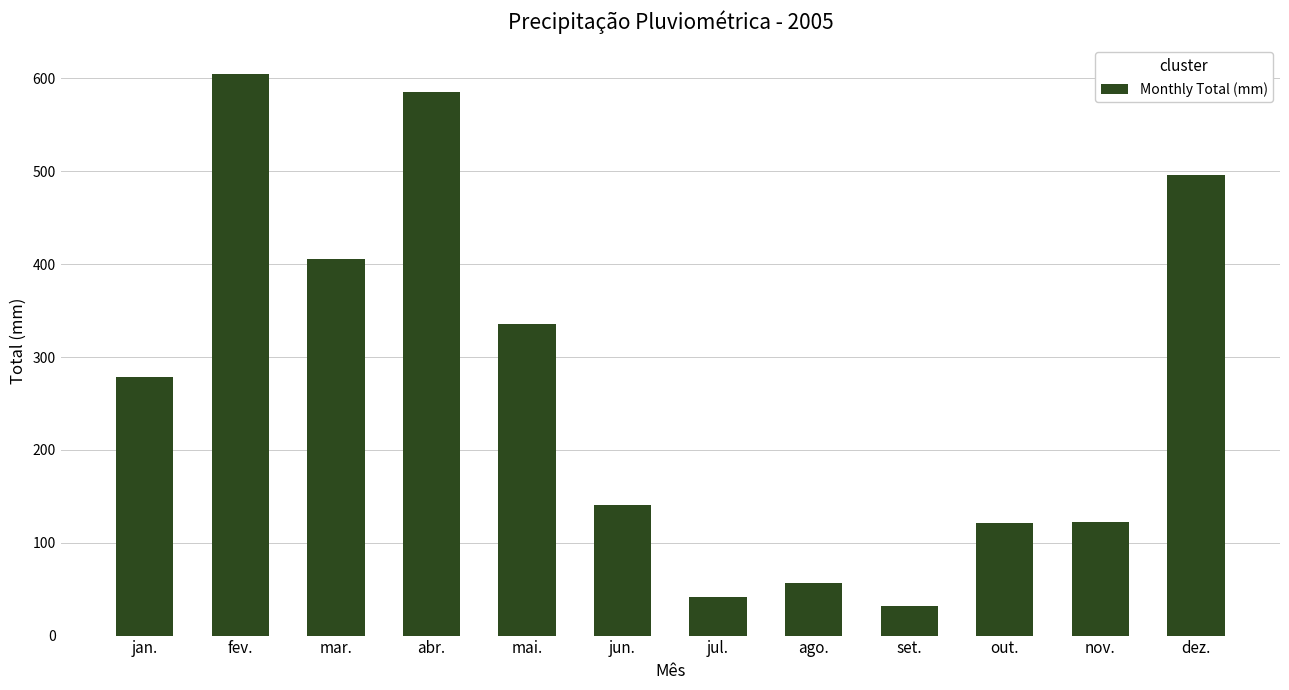

What is the difference between the values at nov. and abr.?

463.0